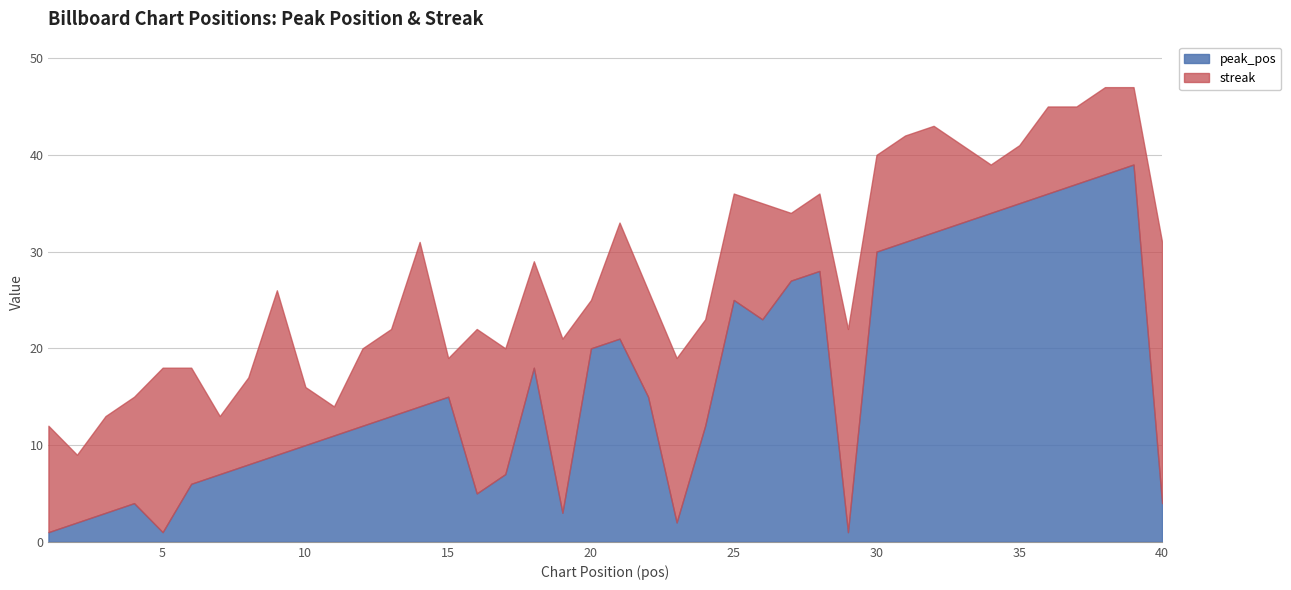

In streak, how many points are lower than both neighbors (excluding endpoints)?

12